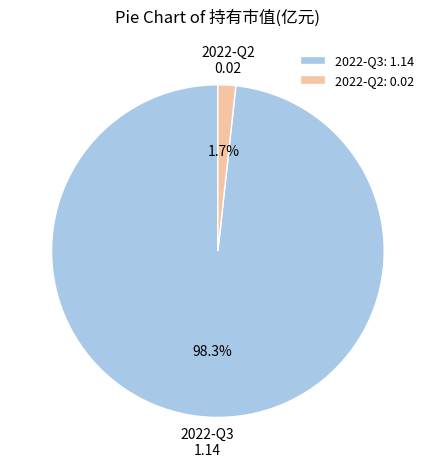

Is the sum of 2022-Q3 and 2022-Q2 greater than half?

Yes